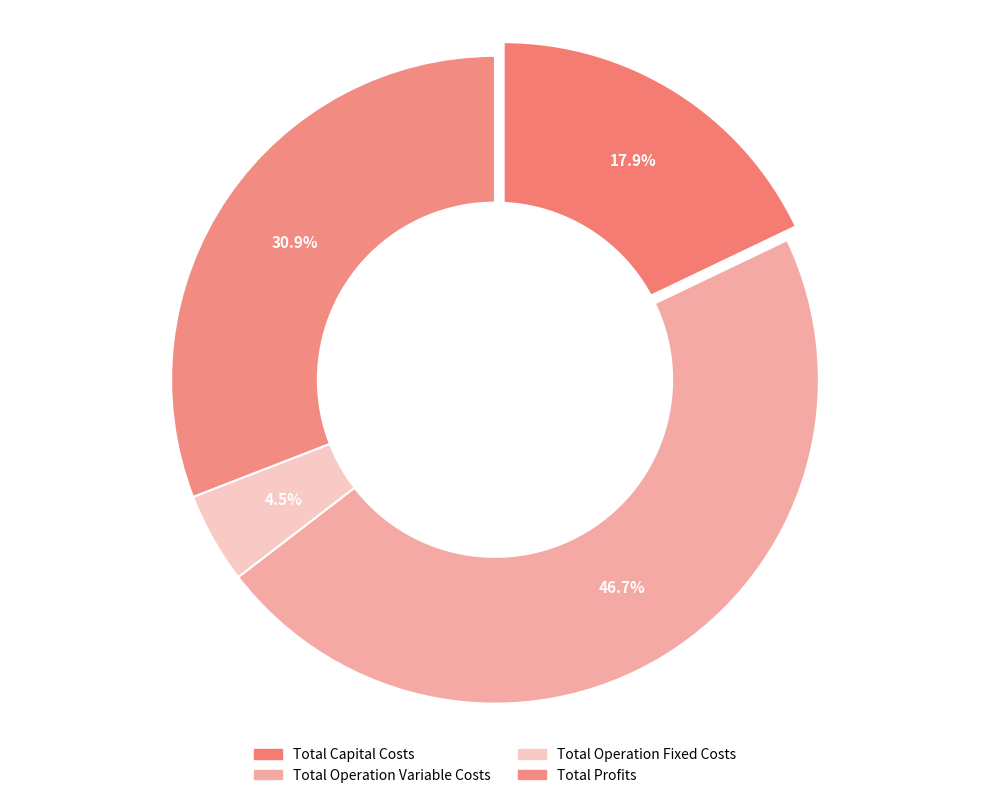

What is the smallest slice in the pie chart?

Total Operation Fixed Costs